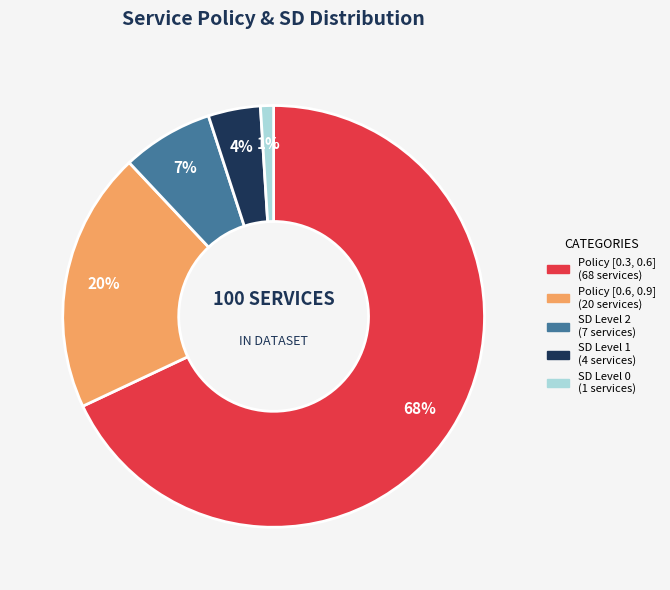

Does any single category account for the majority?

Yes